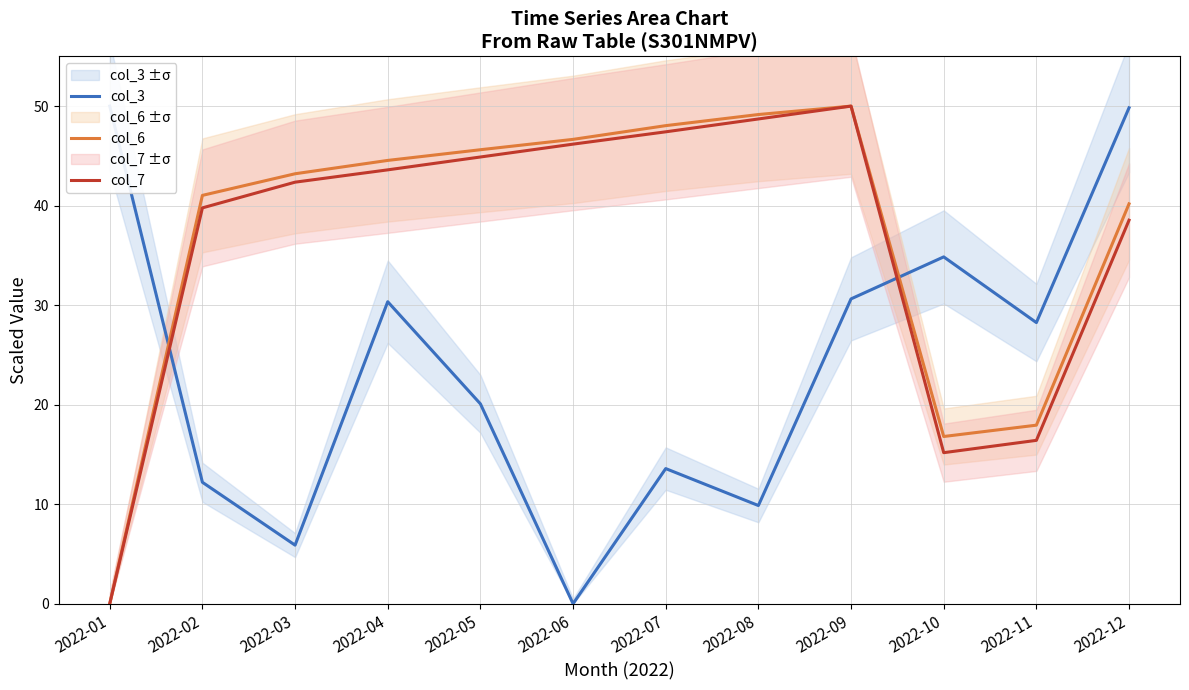

How many interior local valleys does the col_3 series have?

4